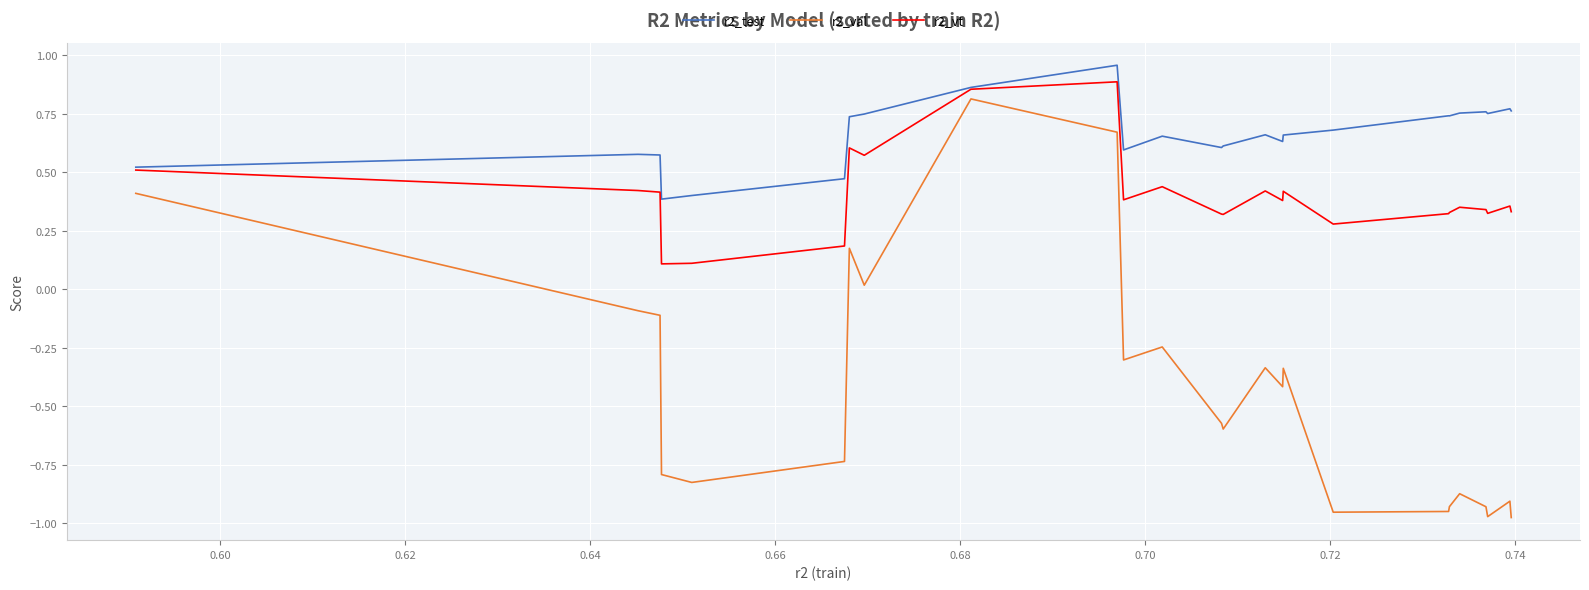

What is the sum of all r2_val values?

-10.8